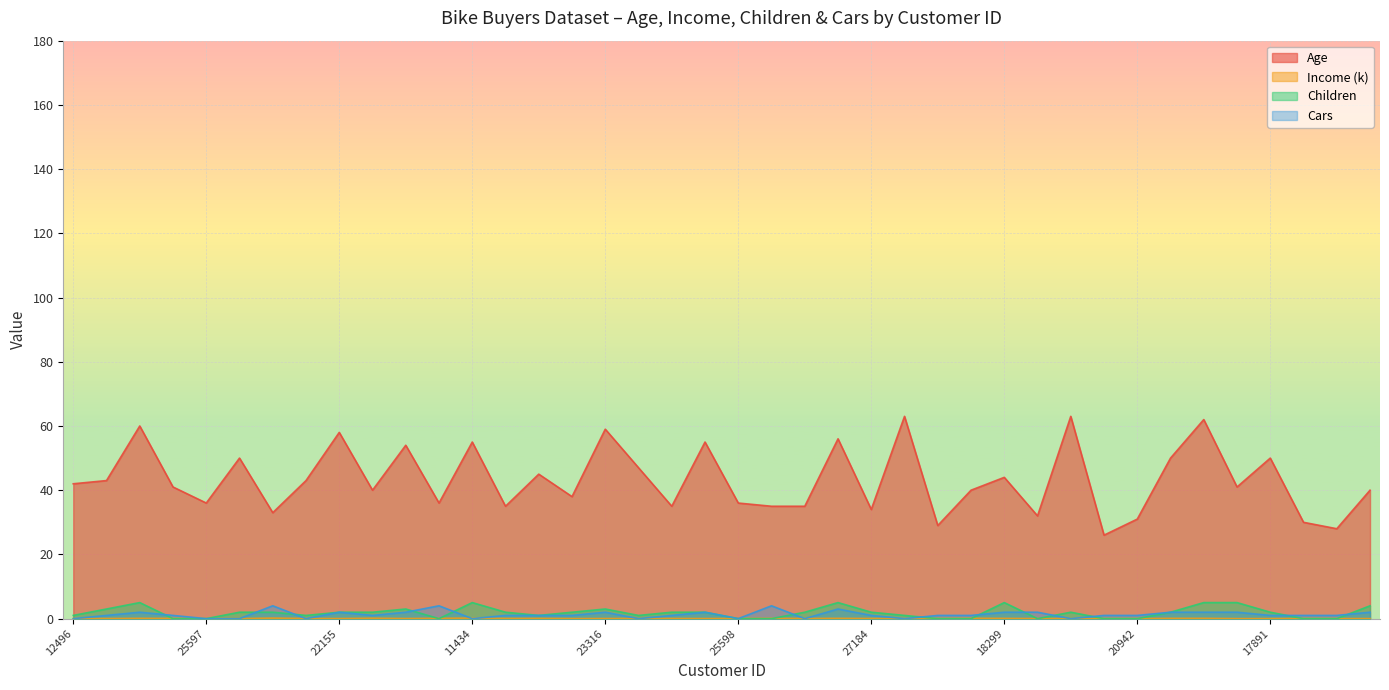

At which label does Children first exceed 2?

24107